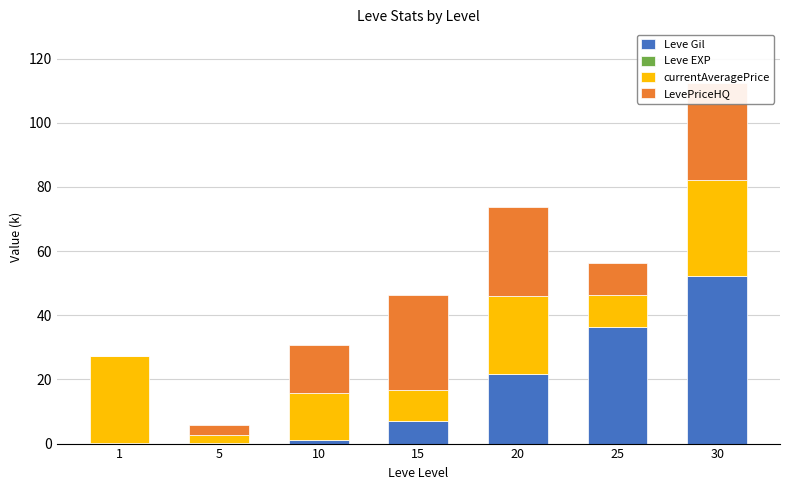

Reading left to right, list all the values displayed in this chart.

Leve Gil: 1=0.2	5=0.2	10=1.0	15=7.2	20=21.6	25=36.4	30=52.2
Leve EXP: 1=0.0	5=0.0	10=0.0	15=0.0	20=0.0	25=0.0	30=0.1
currentAveragePrice: 1=27.1	5=2.5	10=14.8	15=9.6	20=24.2	25=10.0	30=30.0
LevePriceHQ: 1=0.0	5=3.0	10=14.8	15=29.6	20=28.0	25=10.0	30=30.0